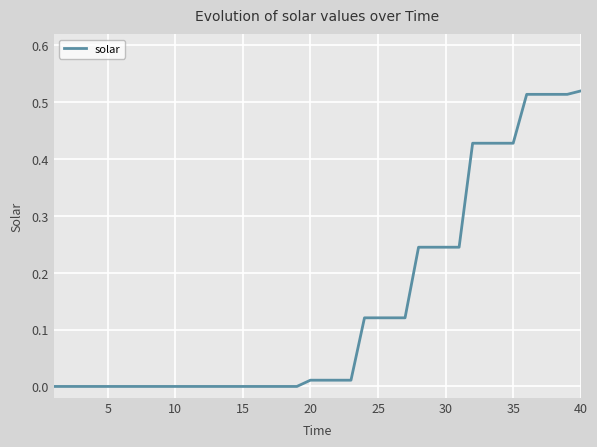

How many lines are shown in the chart?

1